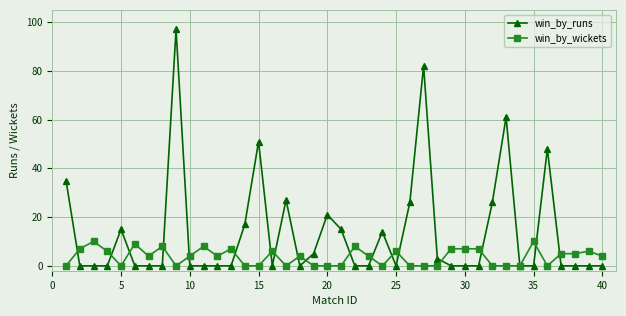

Which series has the largest range (max minus min)?

win_by_runs